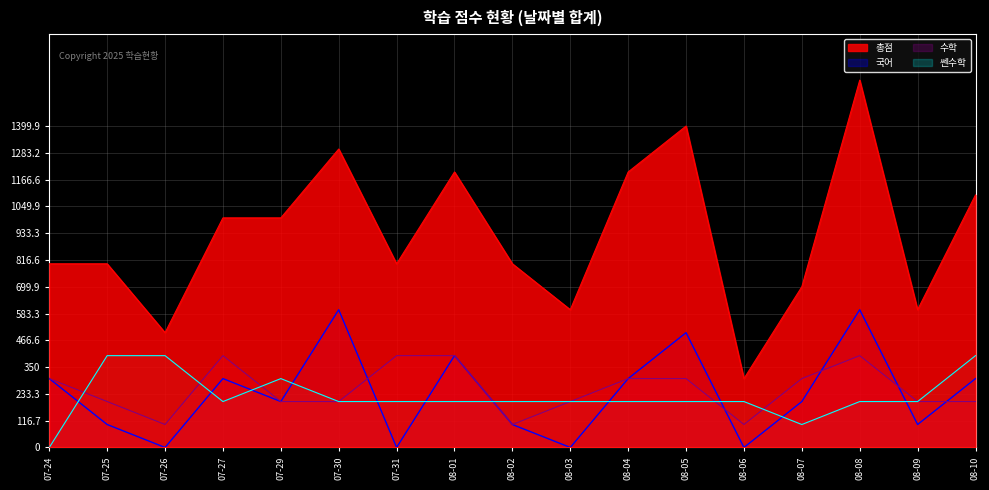

How many lines are shown in the chart?

4